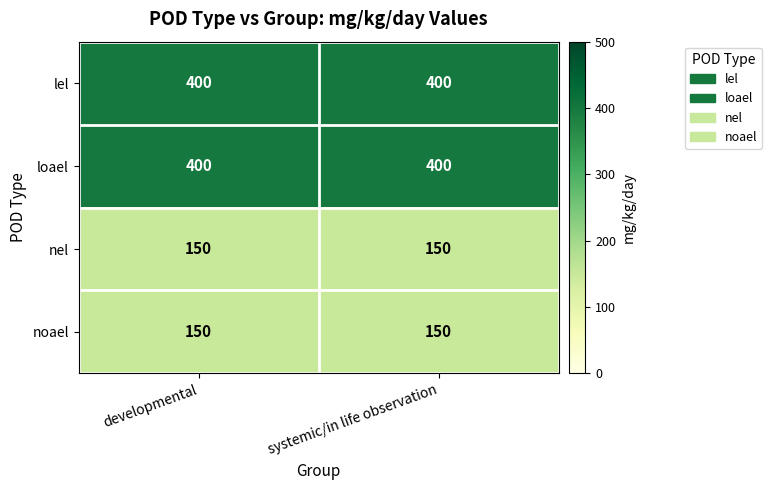

Reading right to left, transcribe all the data shown in this chart.

lel: 400	400
loael: 400	400
nel: 150	150
noael: 150	150